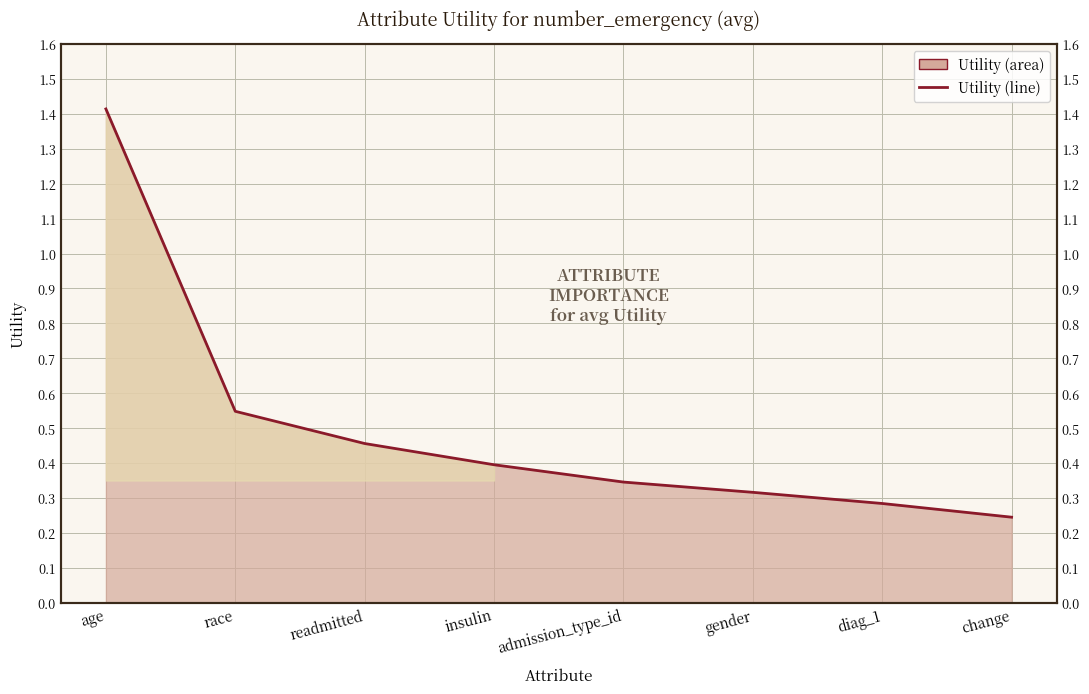

True or false: Utility (line) and Baseline cross at least once.

False